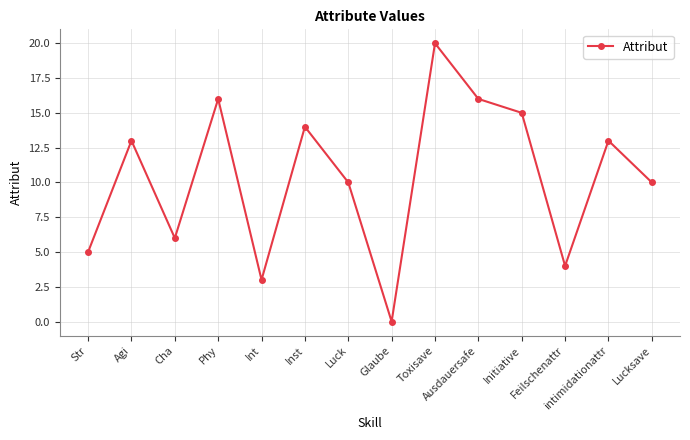

True or false: the data has more than 2 interior local peaks.

True